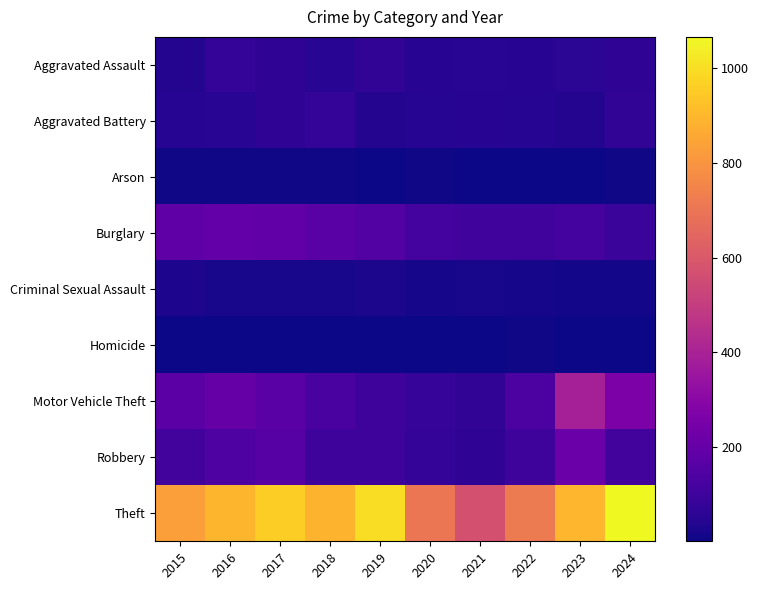

Rank the series at 2017 from highest to lowest value.

Theft, Burglary, Motor Vehicle Theft, Robbery, Aggravated Assault, Aggravated Battery, Criminal Sexual Assault, Arson, Homicide